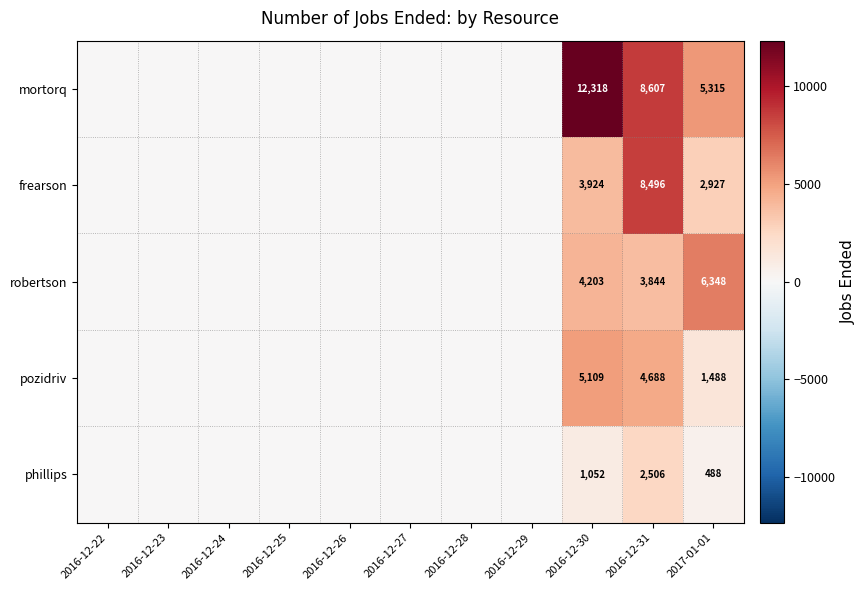

The value of robertson at 2016-12-30 is 4203. True or false?

True